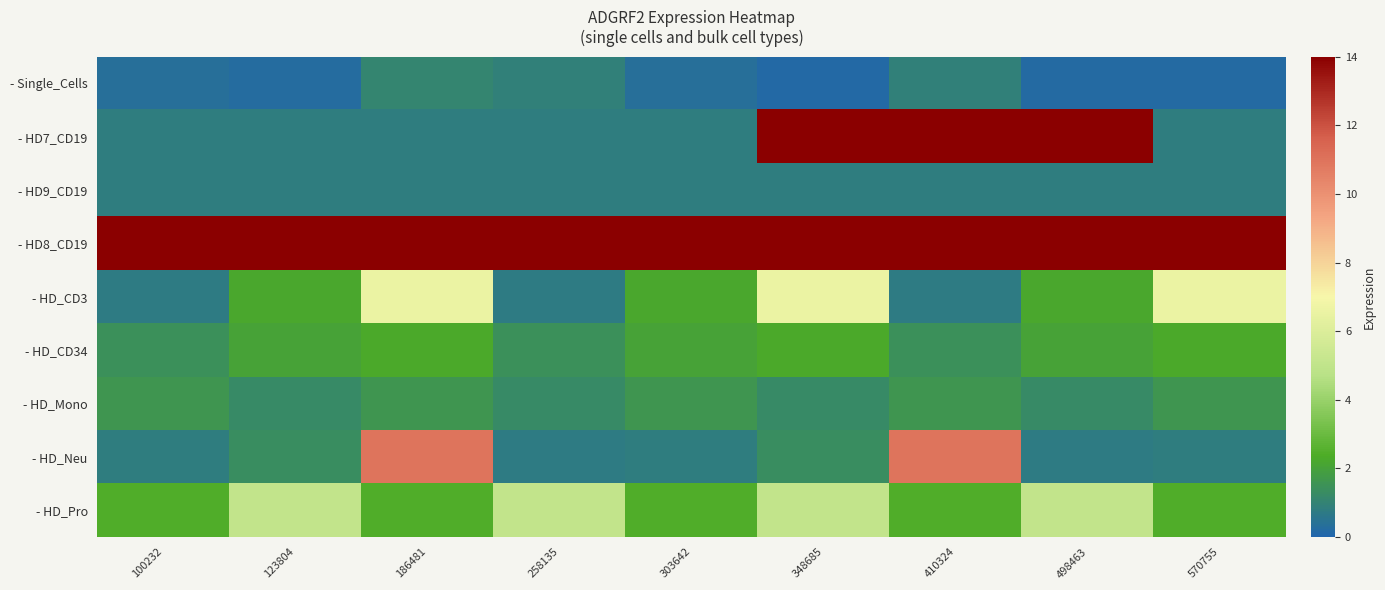

At how many categories does at least one series exceed 1?

9